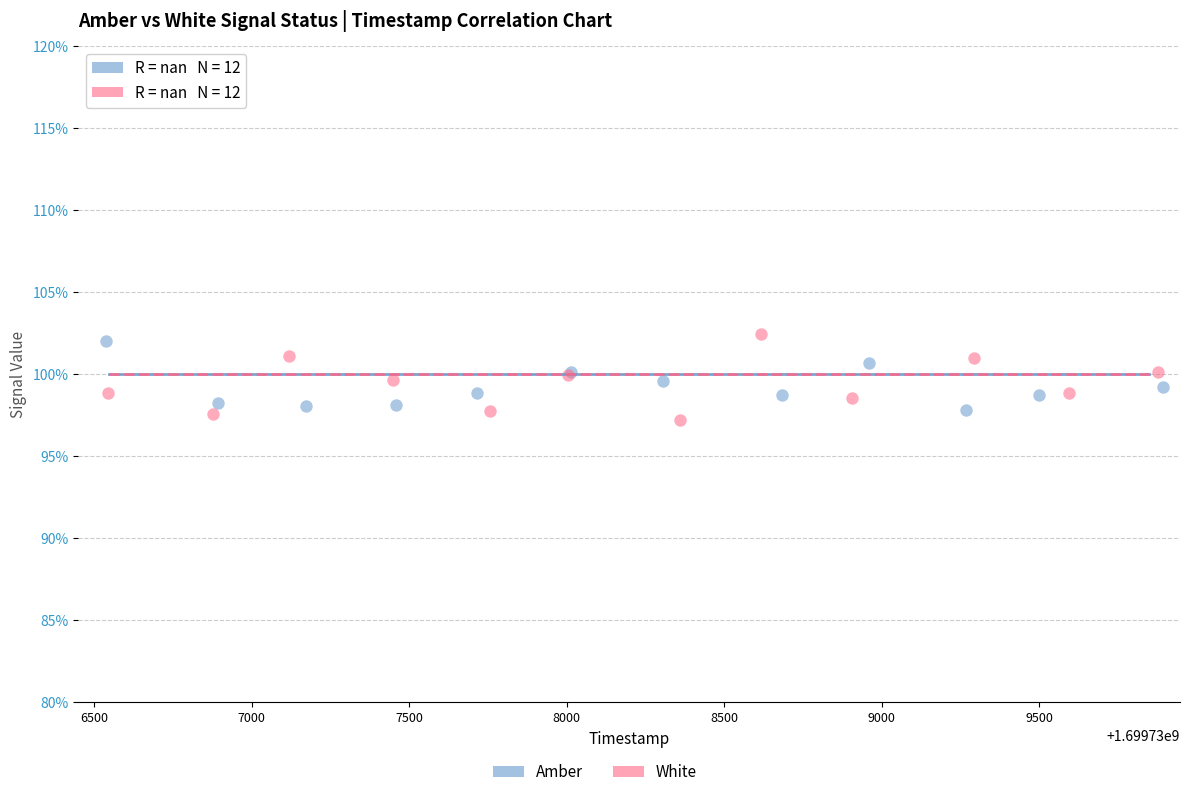

Which series contains the lowest Y value?

White